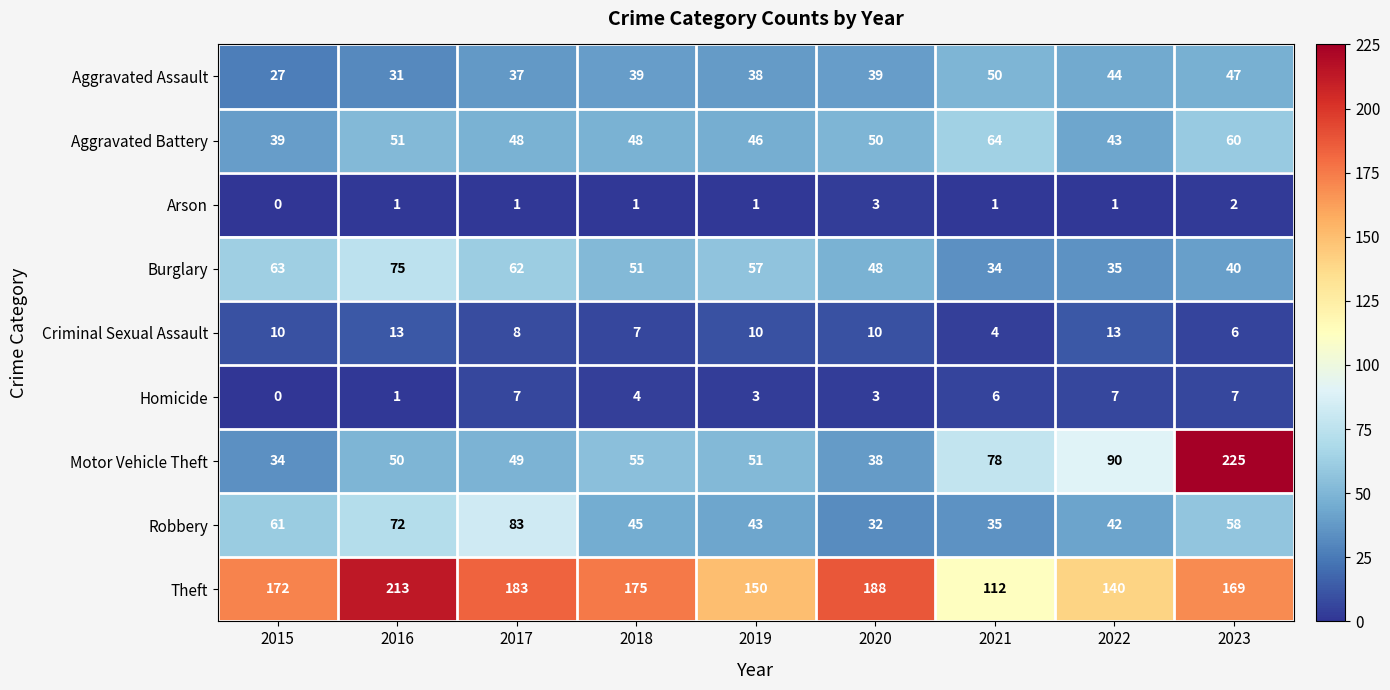

Which series has the widest spread of values?

Motor Vehicle Theft